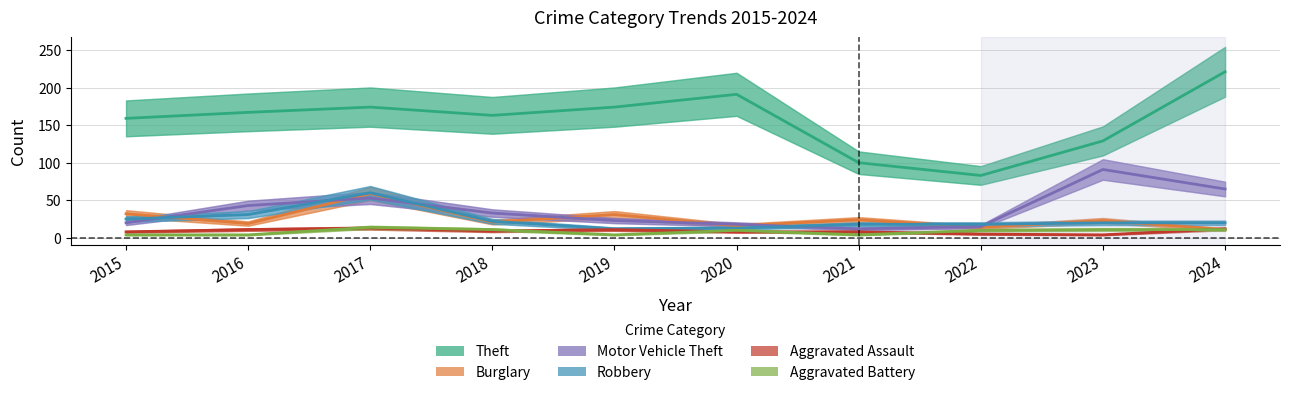

The value of Theft at 2019 is 174. True or false?

True